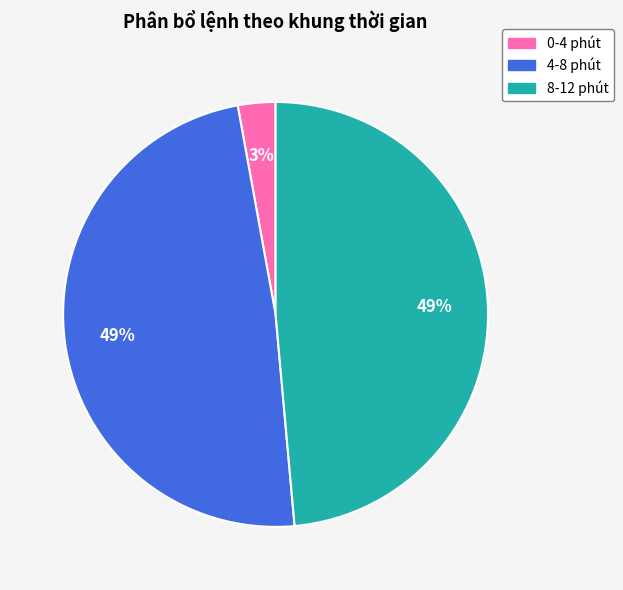

Combined, do 4-8 phút and 8-12 phút account for over 50%?

Yes